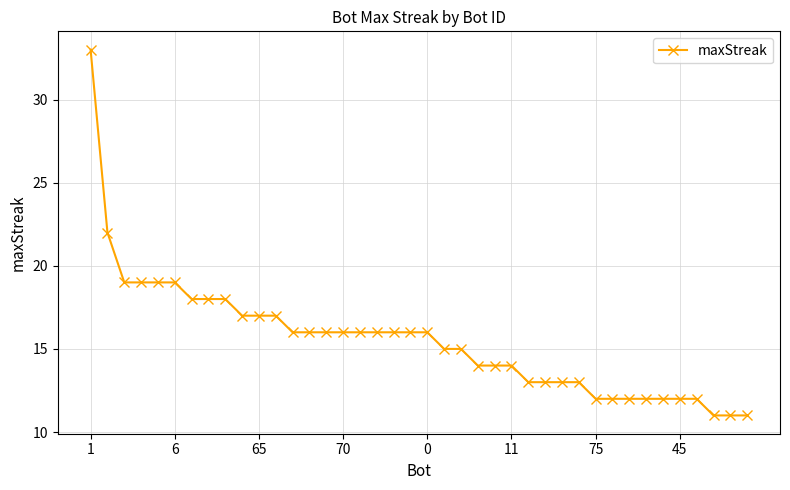

What is the sum of all values?

621